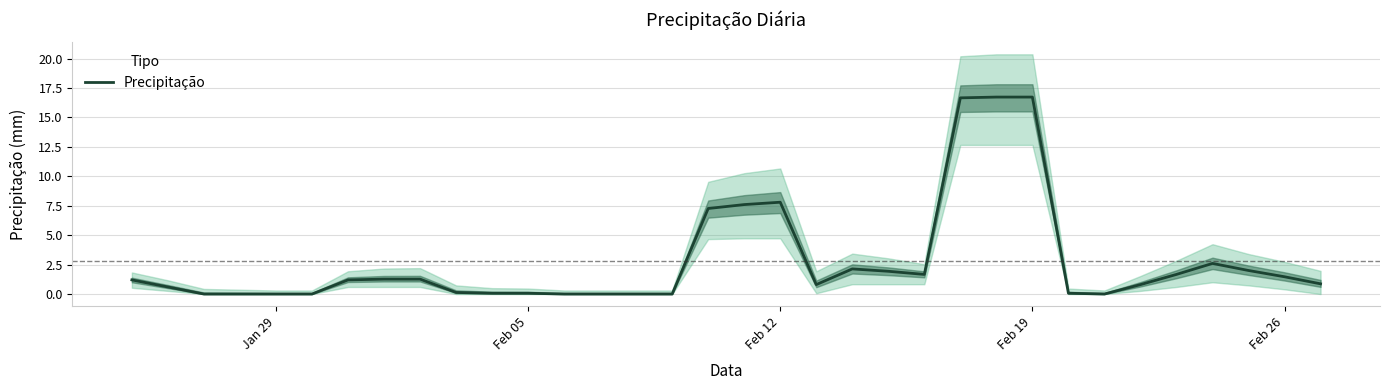

What is the greatest value displayed?

16.7